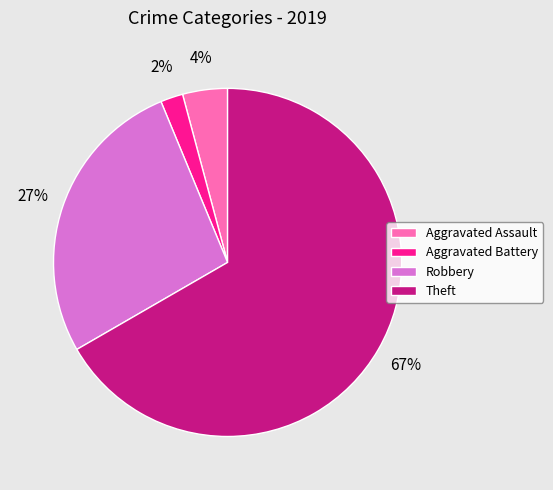

The Aggravated Battery slice represents 14% of the pie. True or false?

False